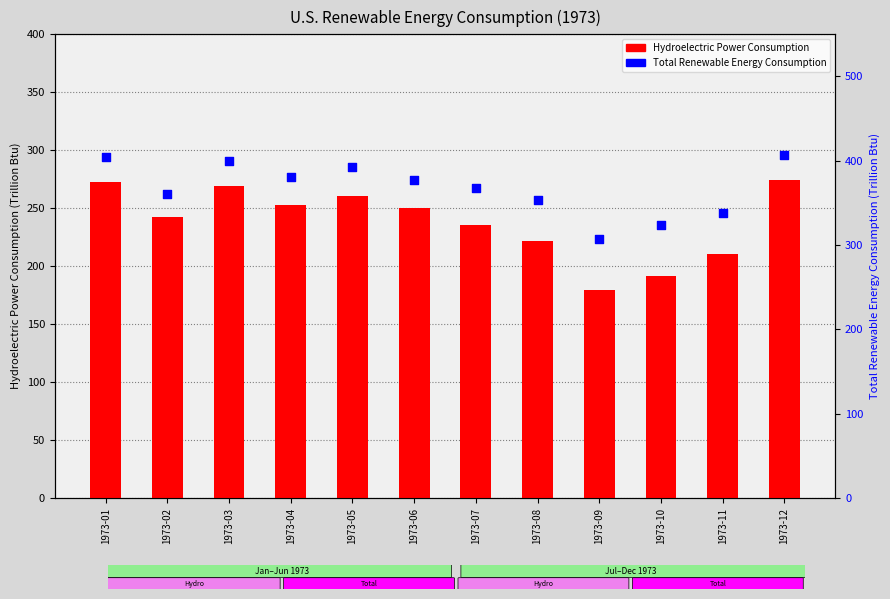

At how many categories does at least one series exceed 308?

11